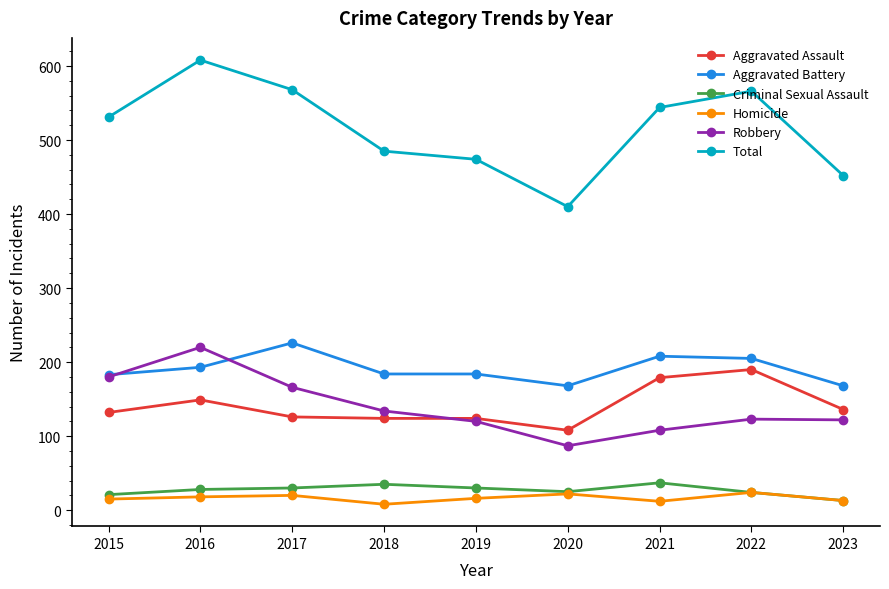

Is this an area chart (filled region under the line)?

No